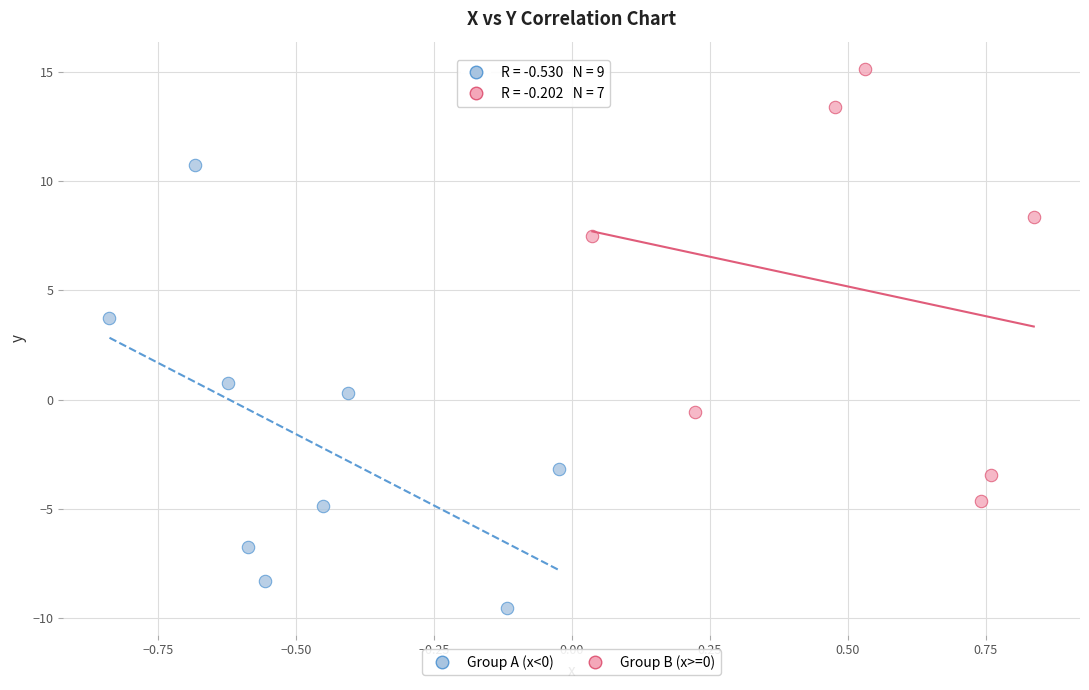

Which series reaches the minimum Y coordinate?

Group A (x<0)